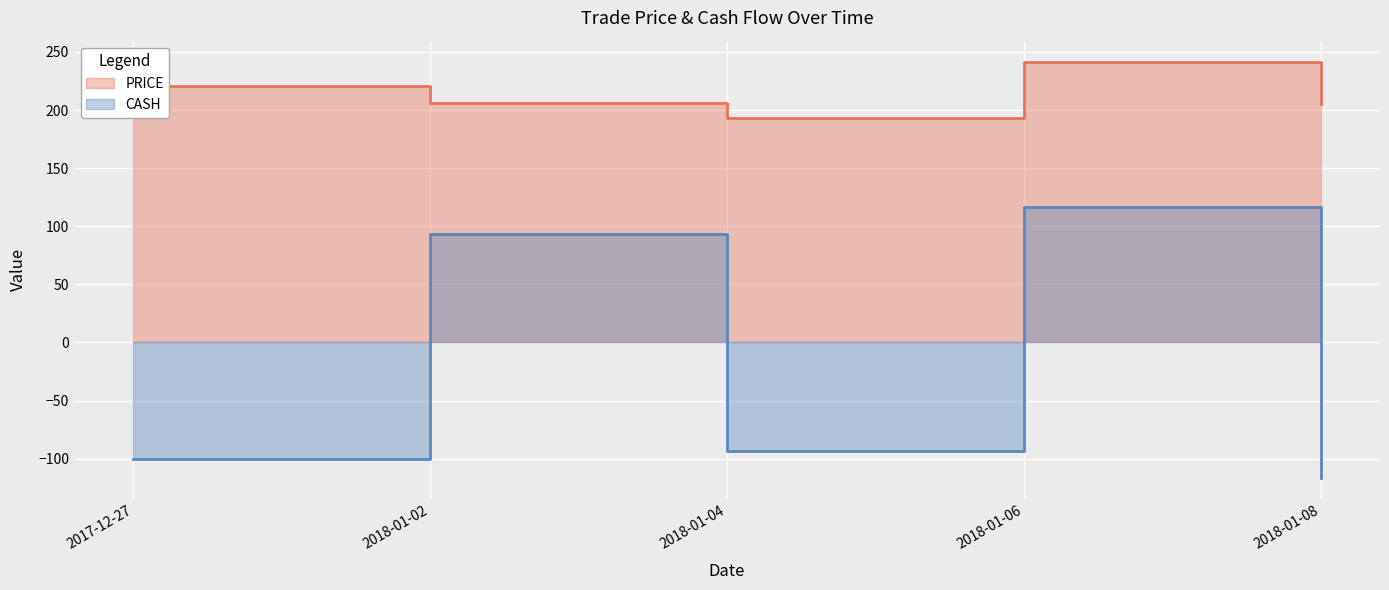

In CASH, how many points are lower than both neighbors (excluding endpoints)?

1